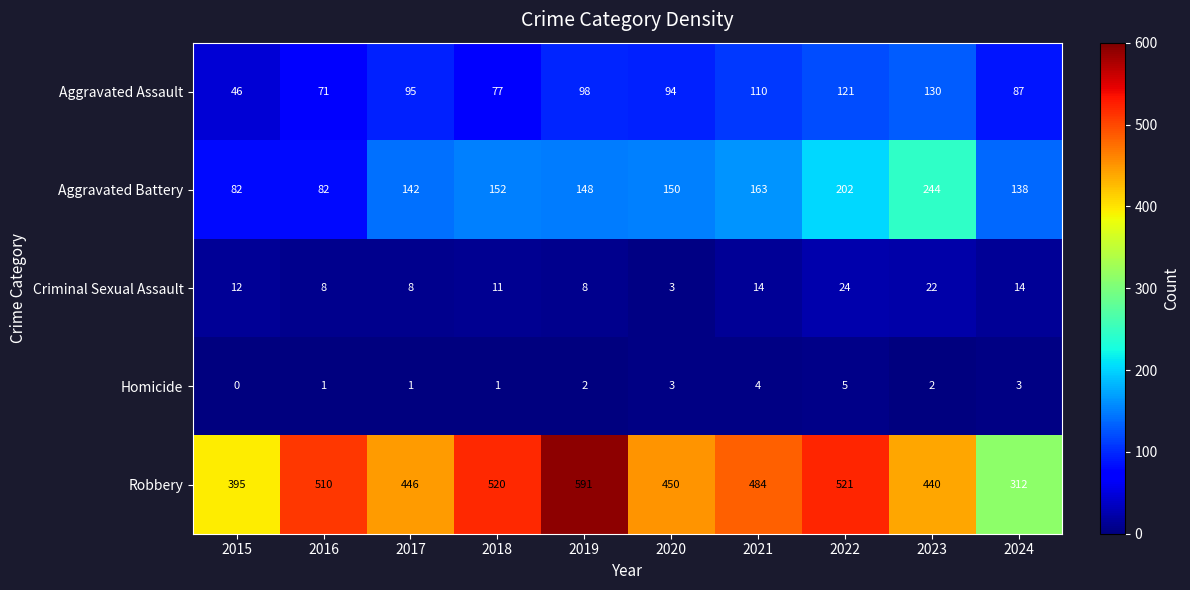

True or false: Aggravated Assault has a value of 163 at 2020.

False